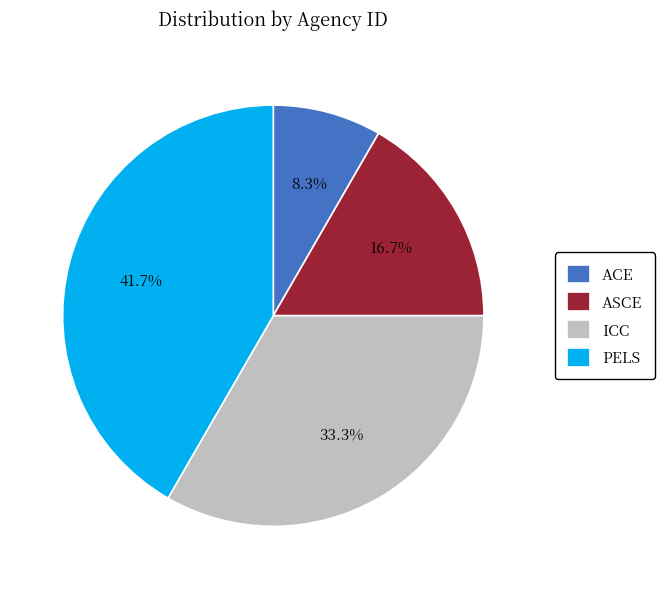

Is it true that ASCE is 2% of the pie?

False